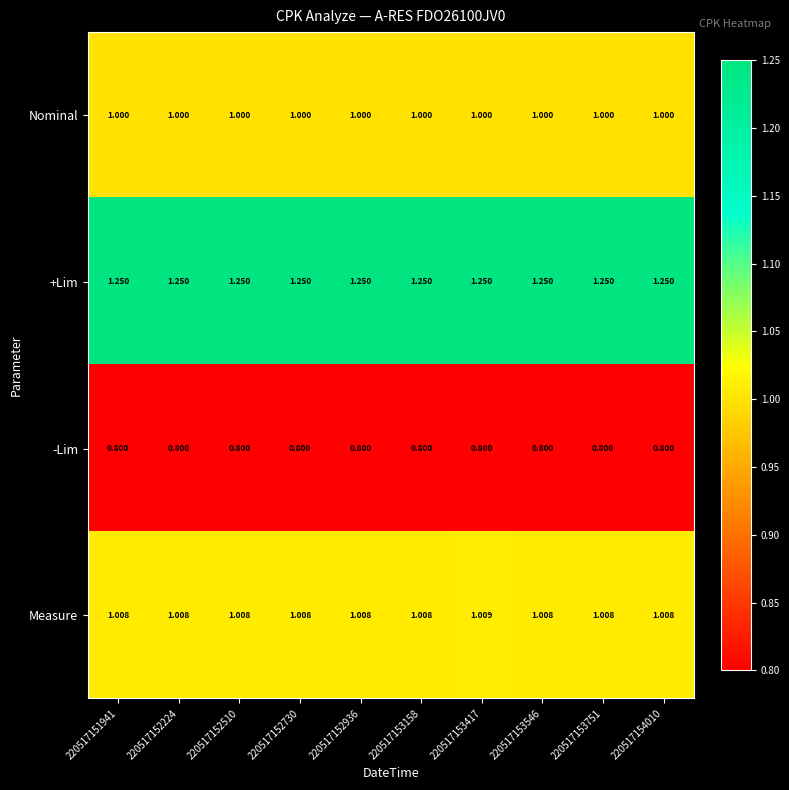

Rank the series by their maximum value, from lowest to highest.

-Lim, Nominal, Measure, +Lim